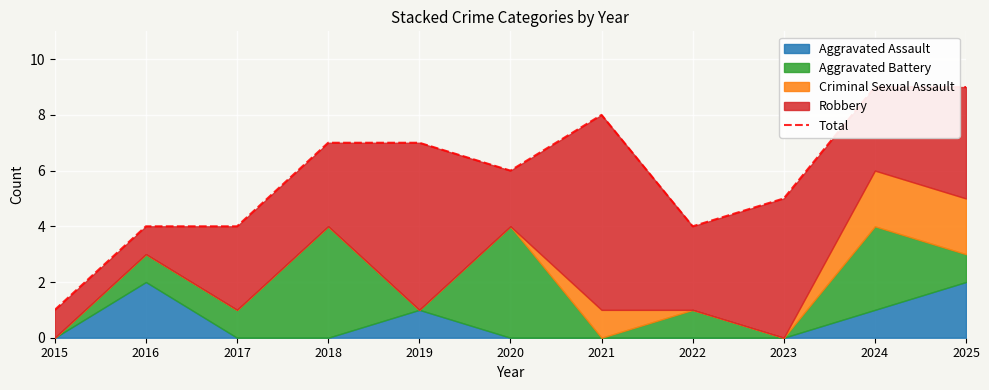

What is the change in value from 2020 to 2023?

-1